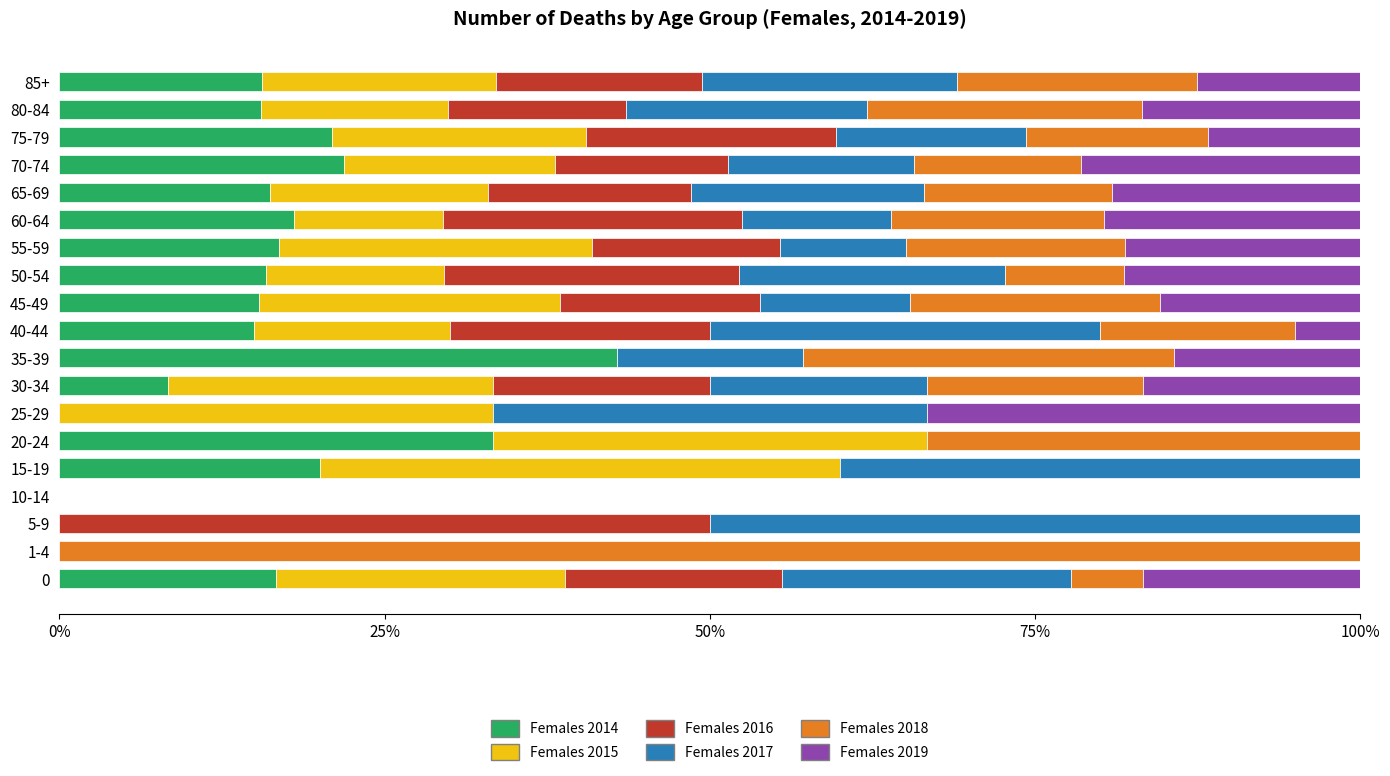

How many categories are shown in the chart?

19